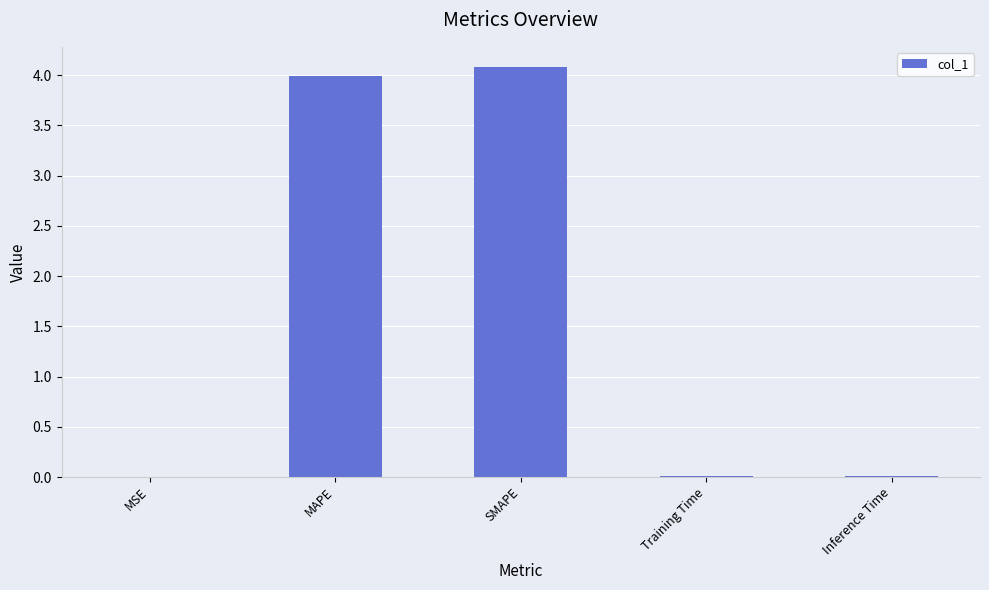

Approximately how many times larger is the value at MAPE compared to SMAPE?

1.0